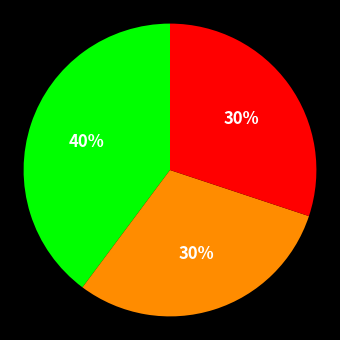

Does any single category account for the majority?

No